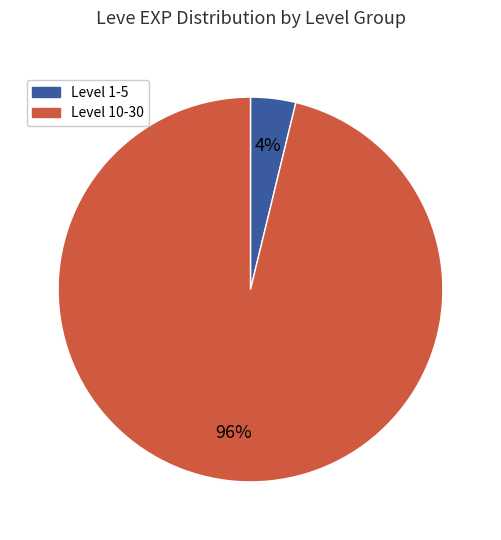

Combined, do Level 1-5 and Level 10-30 account for over 50%?

Yes